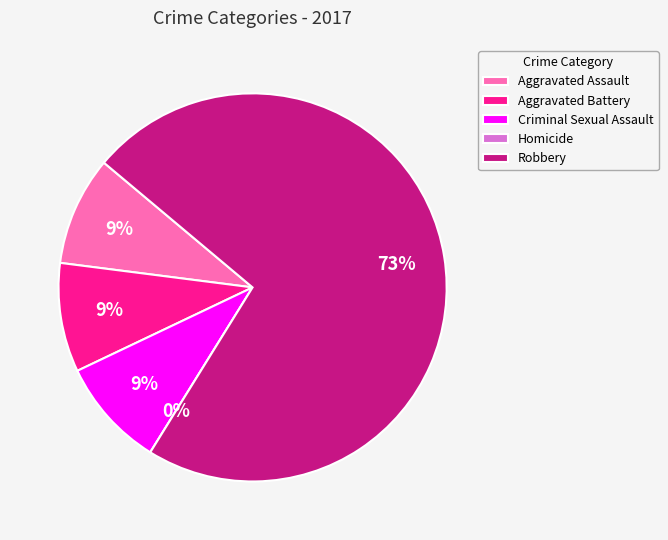

How many slices are in this pie chart?

5